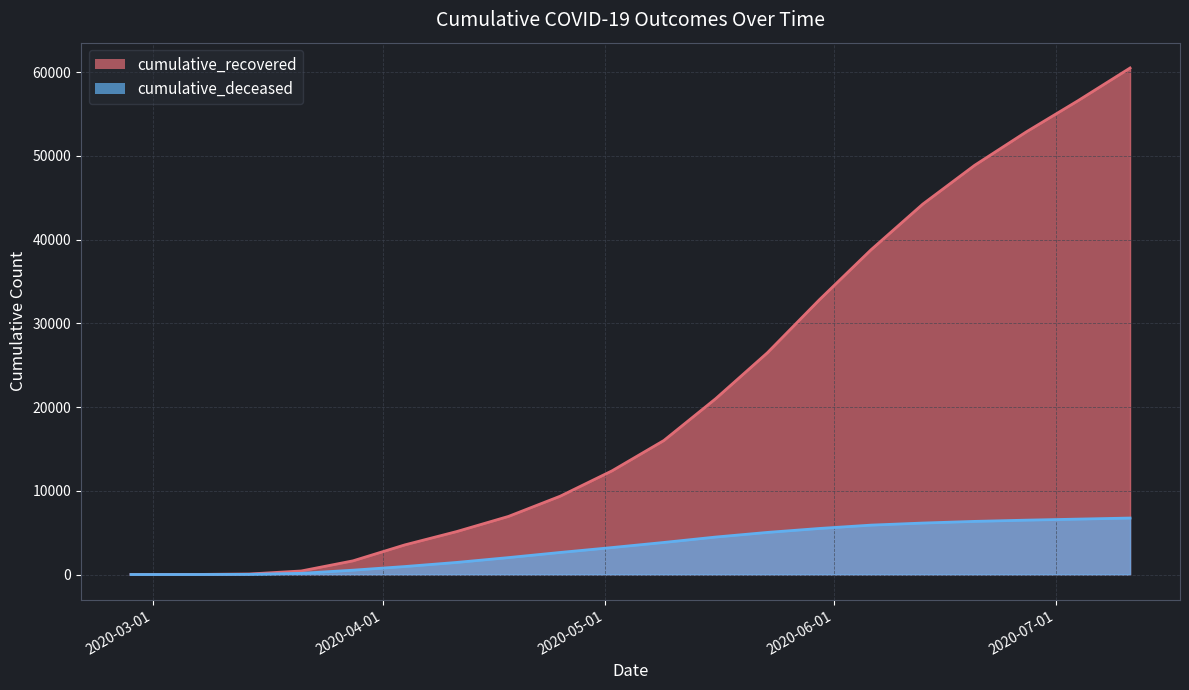

True or false: cumulative_deceased and cumulative_recovered cross at least once.

False